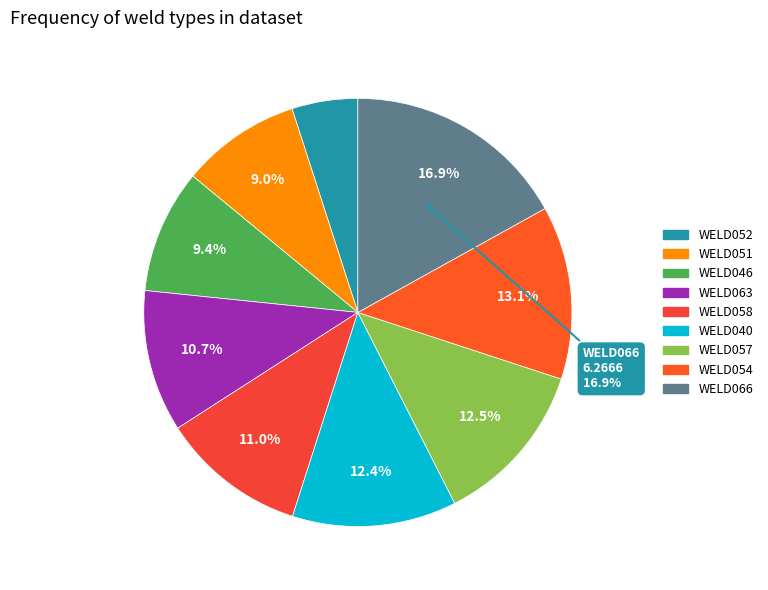

How many segments does this pie chart have?

9